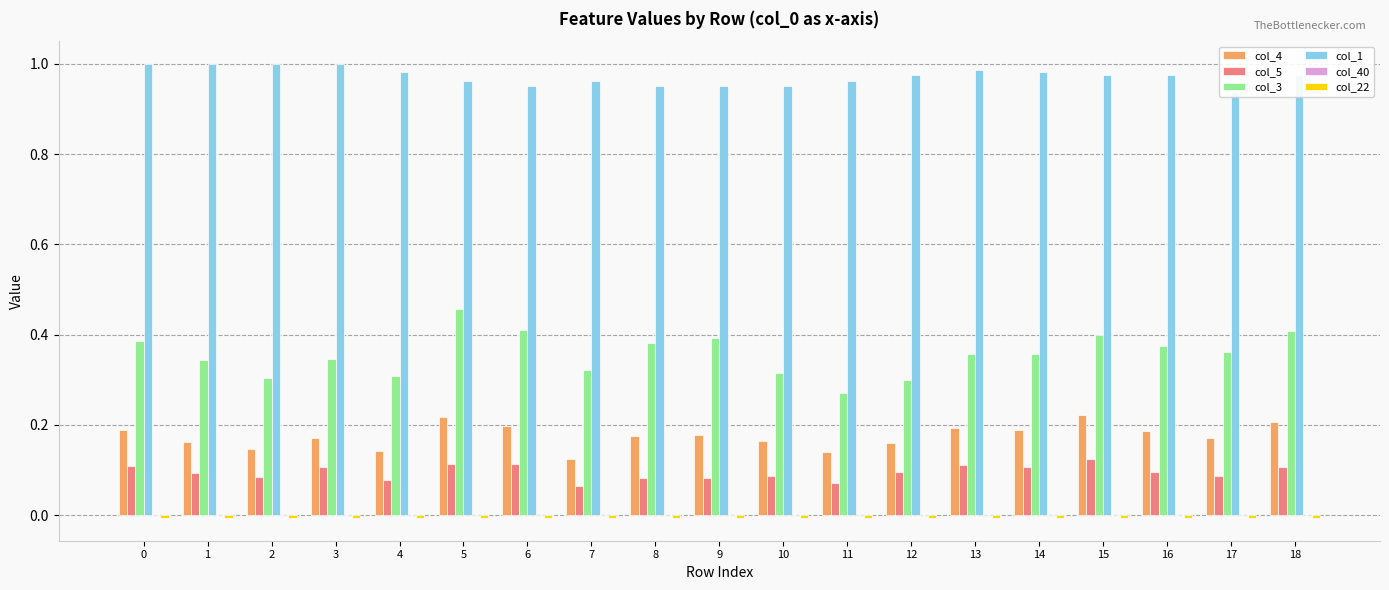

Which series changed the most between 10 and 18?

col_3